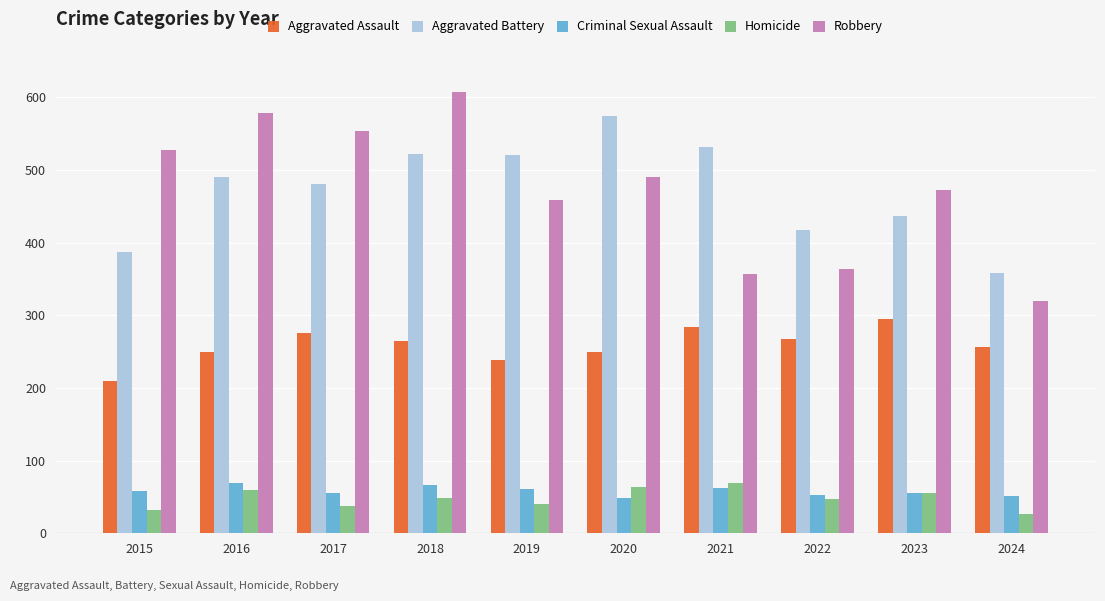

How many groups of bars are there?

10